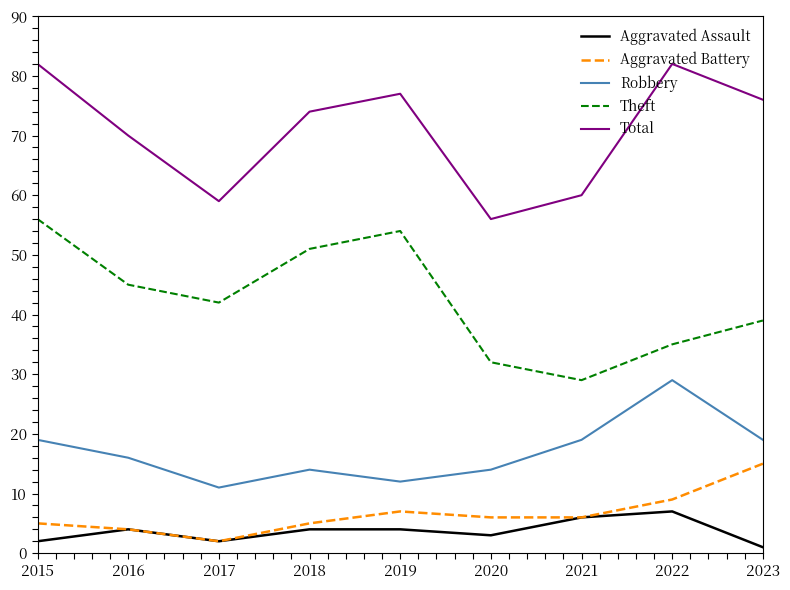

At which category does Theft reach its first local peak?

2019